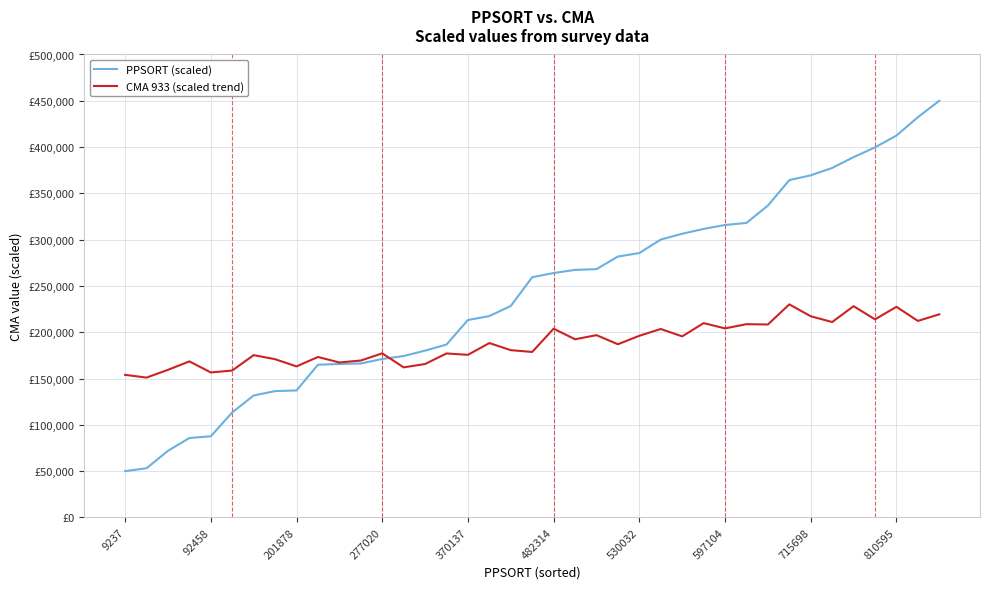

What are all the series names shown in the legend?

PPSORT (scaled), CMA 933 (scaled trend)